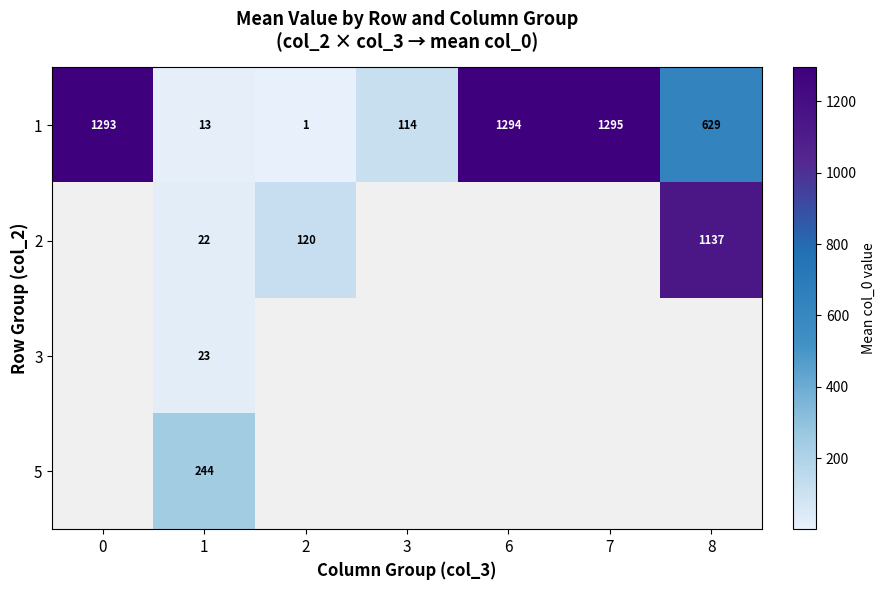

Is it true that 1 equals 1293 at 0?

True